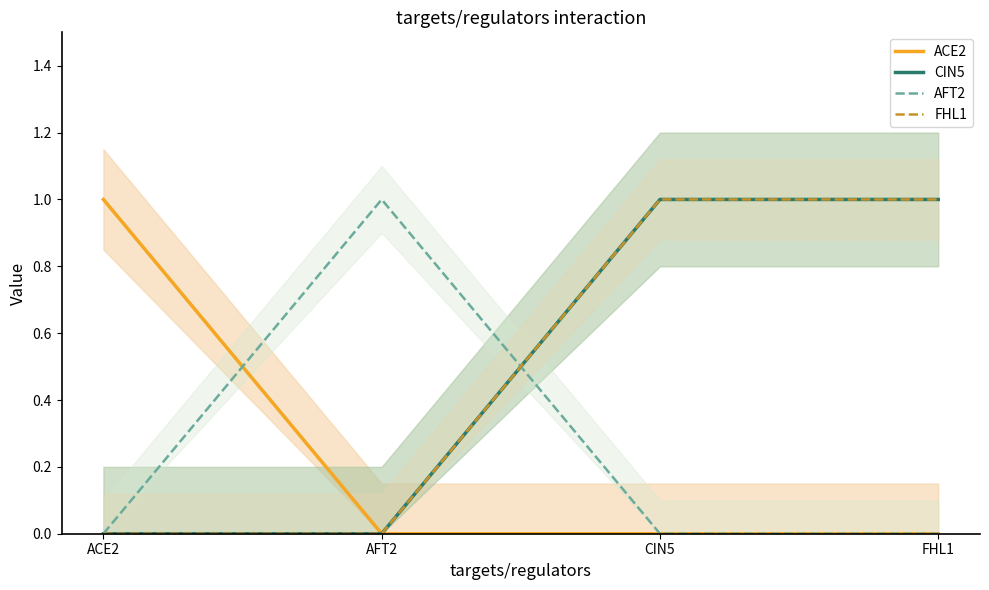

How many lines are shown in the chart?

4